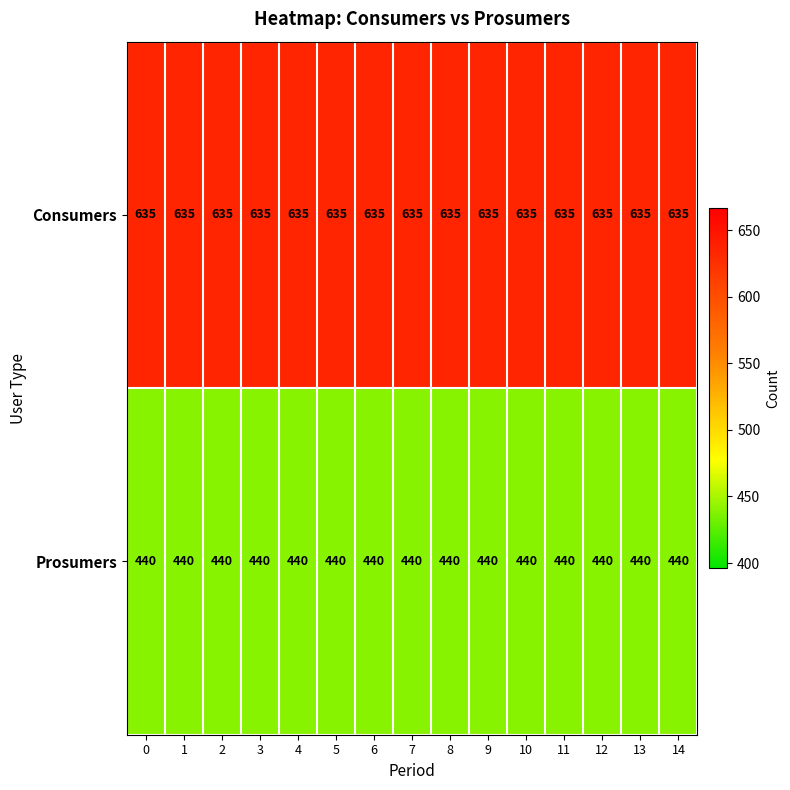

What is the sum of all Prosumers values?

6600